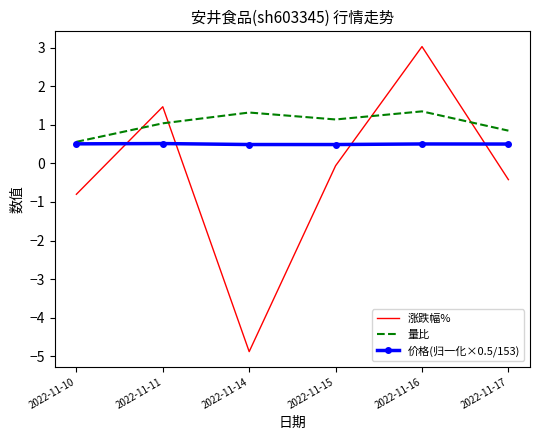

In 涨跌幅%, how many points are higher than both neighbors (excluding endpoints)?

2